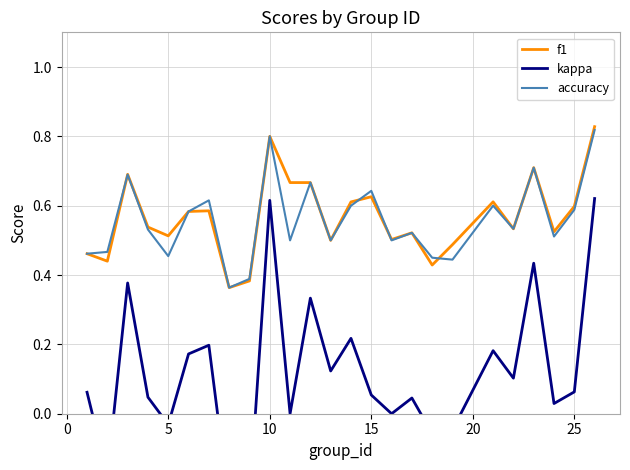

What is the highest value of the f1 series?

0.8